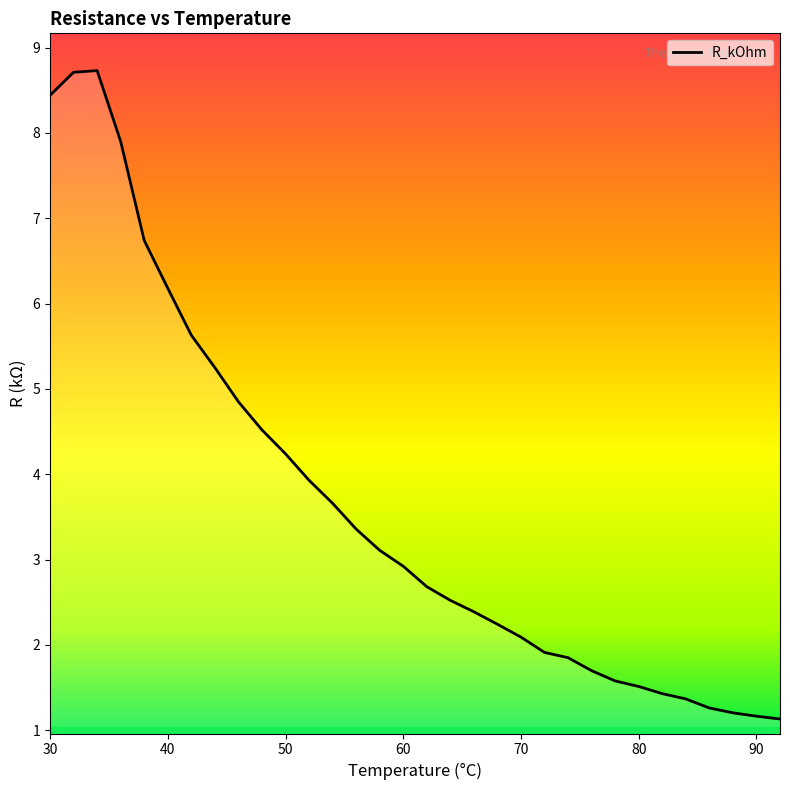

What is the smallest value displayed?

1.1